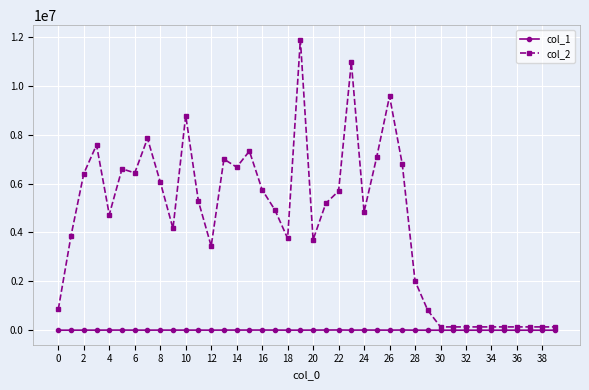

How many categories are shown in the chart?

40